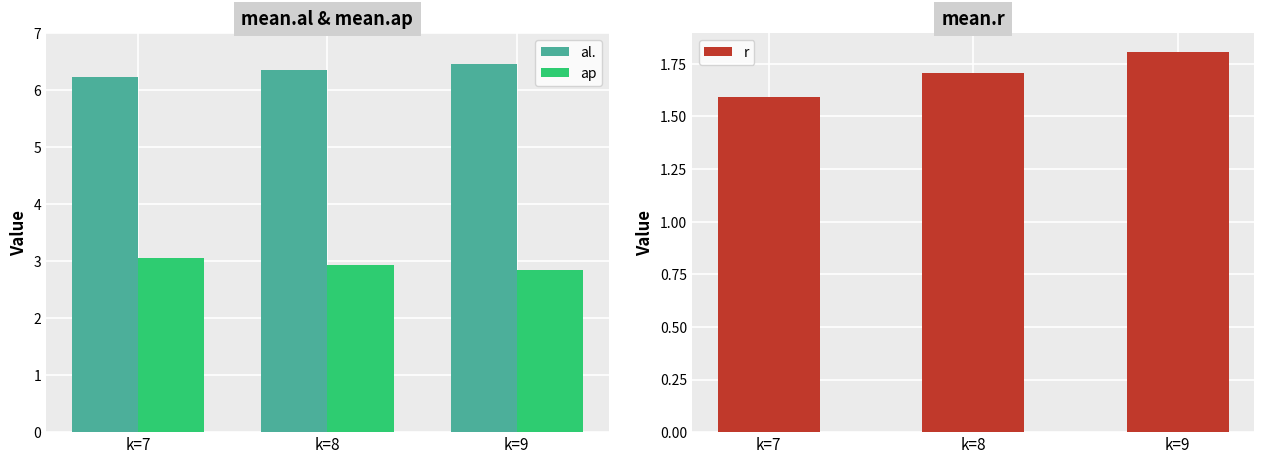

Between k=7 and k=8, which series saw the biggest shift?

ap